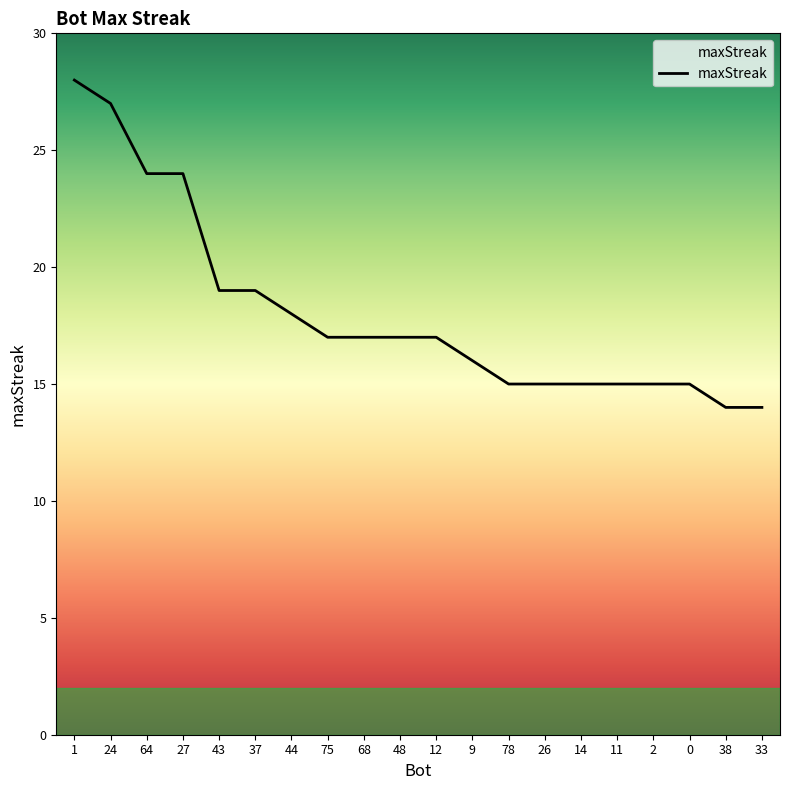

What is the minimum value shown in the chart?

14